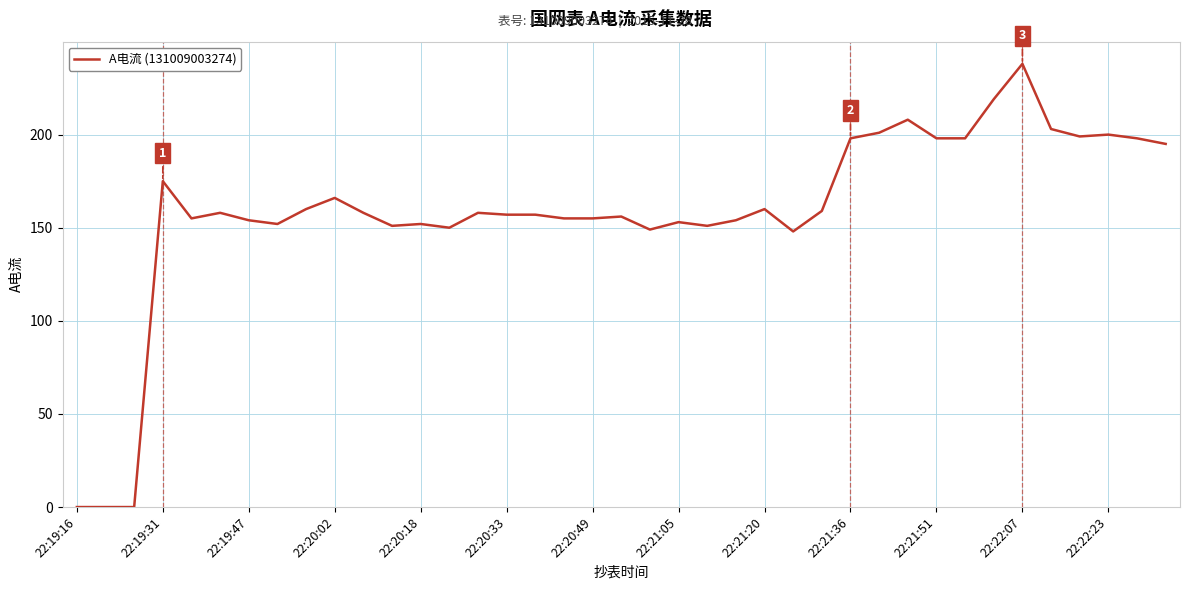

What is the greatest value displayed?

238